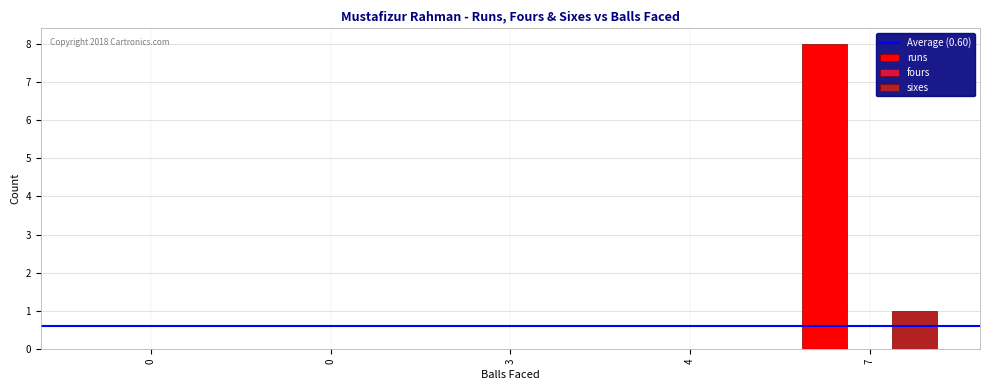

How many series are shown in this chart?

2